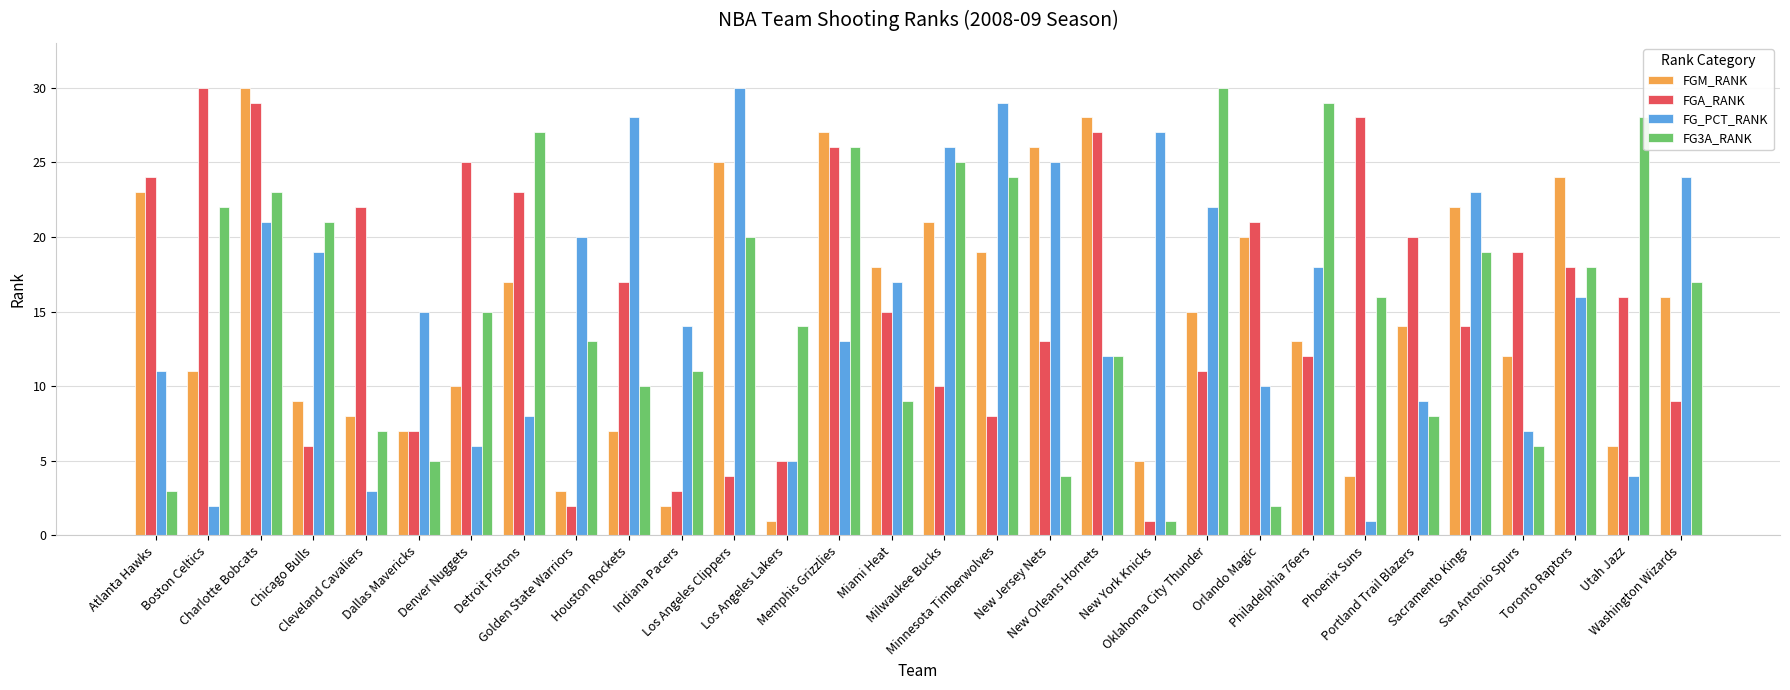

What is the label of the 25th bar from the right?

Dallas Mavericks